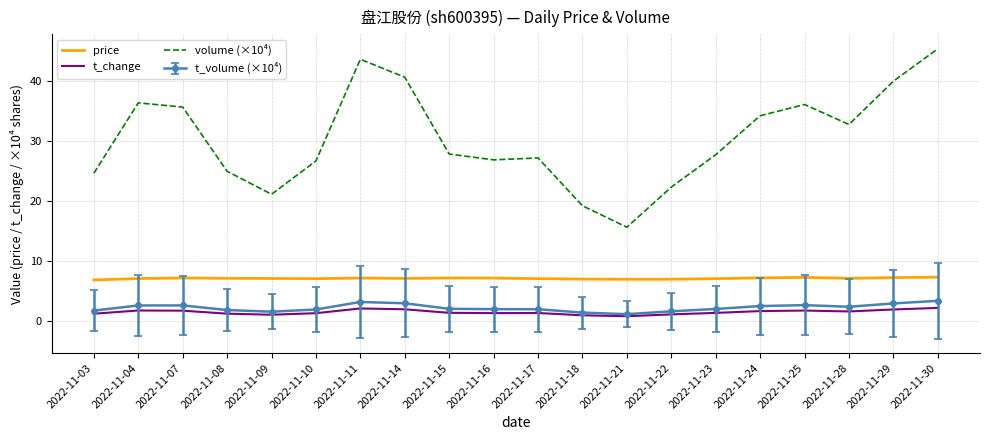

What is the lowest value of the t_volume (×10⁴) series?

1.1